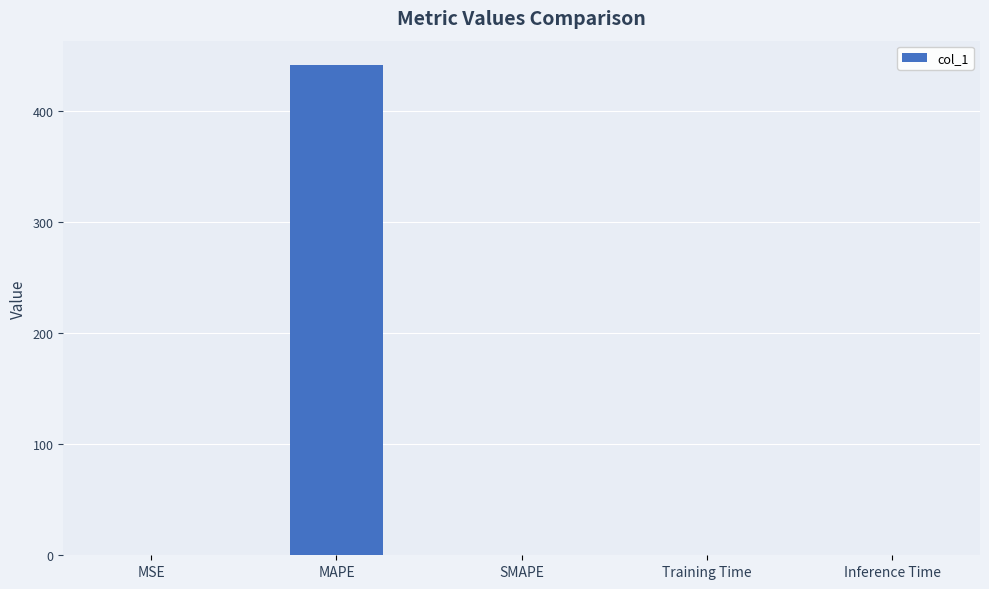

Are the bars horizontal?

No